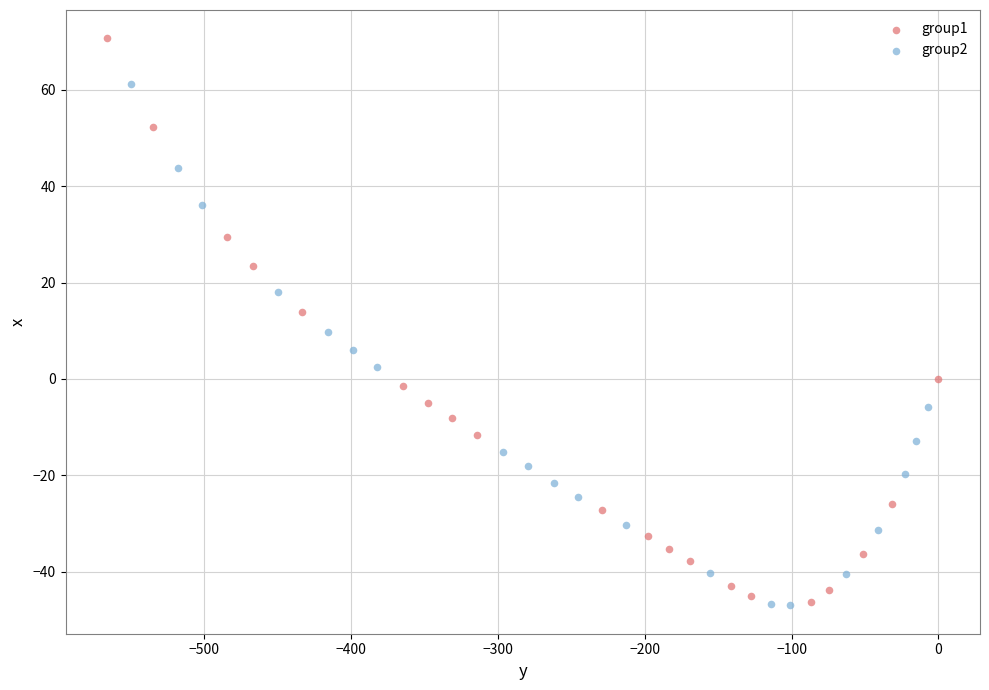

What are all the series names shown in the legend?

group1, group2